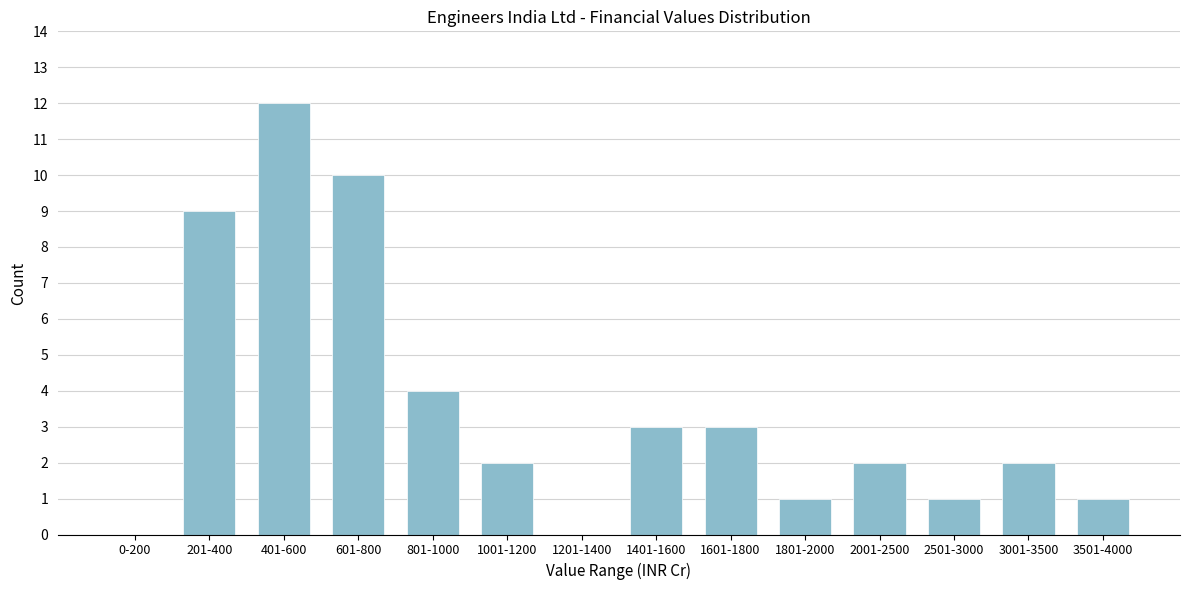

Reading right to left, extract all data points from this chart.

3501-4000=1	3001-3500=2	2501-3000=1	2001-2500=2	1801-2000=1	1601-1800=3	1401-1600=3	1201-1400=0	1001-1200=2	801-1000=4	601-800=10	401-600=12	201-400=9	0-200=0